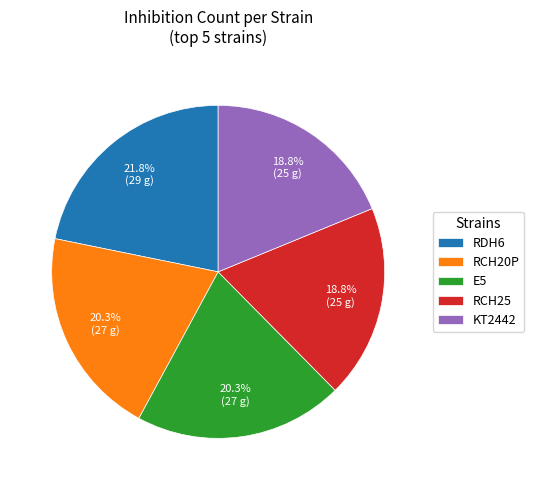

Which category has the biggest portion of the pie?

RDH6